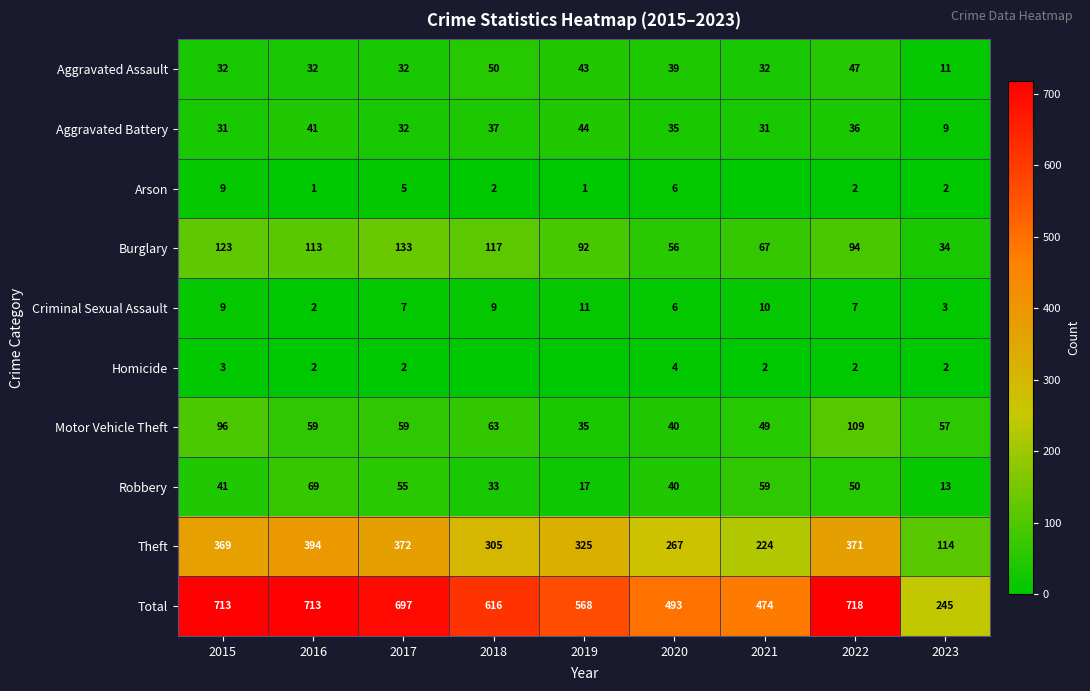

What is the difference between the maximum and minimum values in the Aggravated Assault series?

39